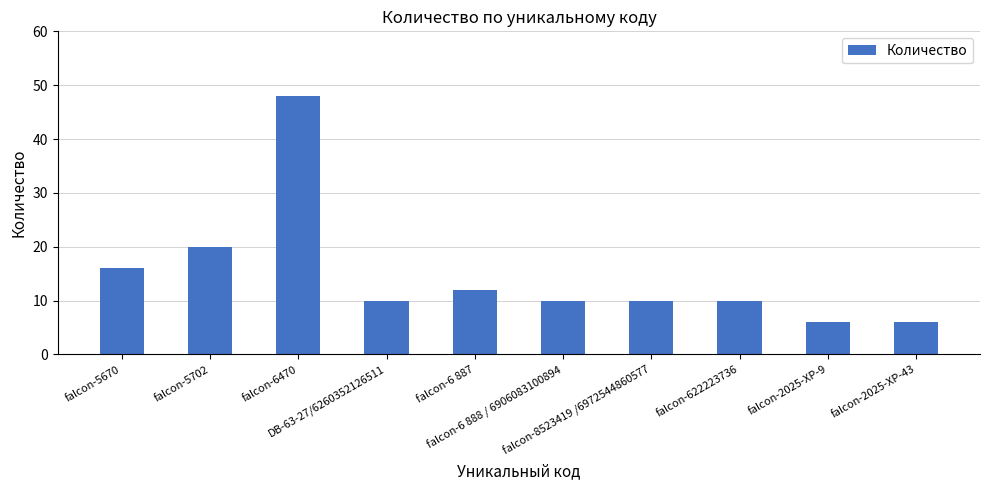

Reading left to right, extract all data points from this chart.

16	20	48	10	12	10	10	10	6	6